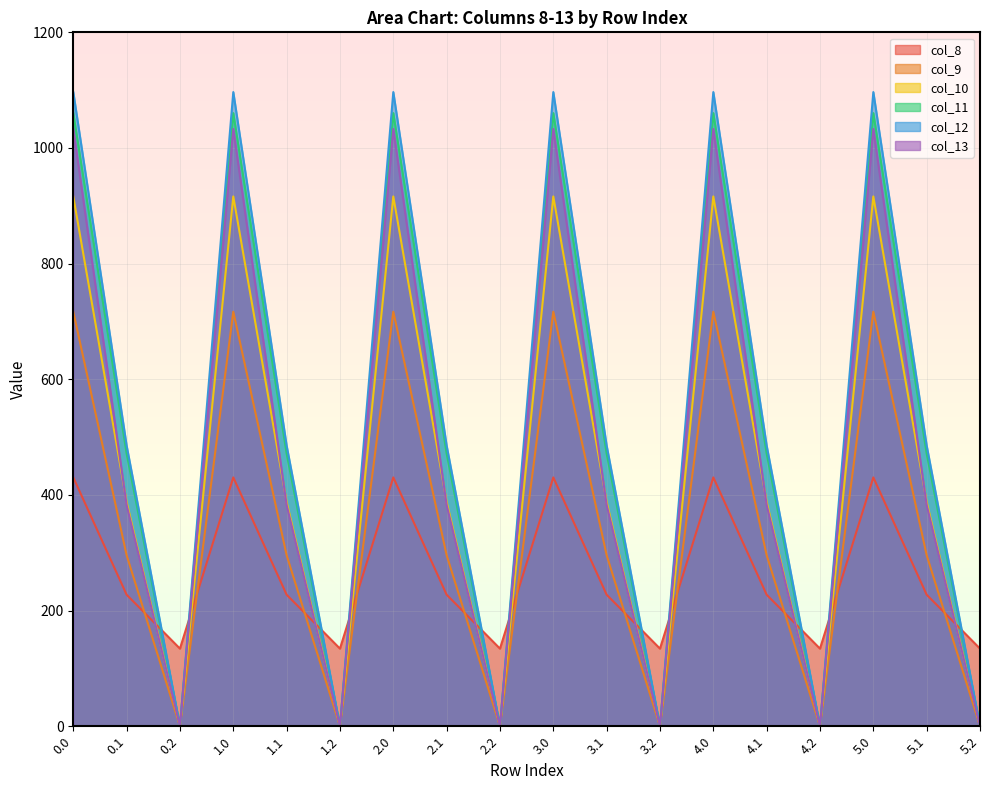

What is the difference between the maximum and minimum values in the col_10 series?

916.2